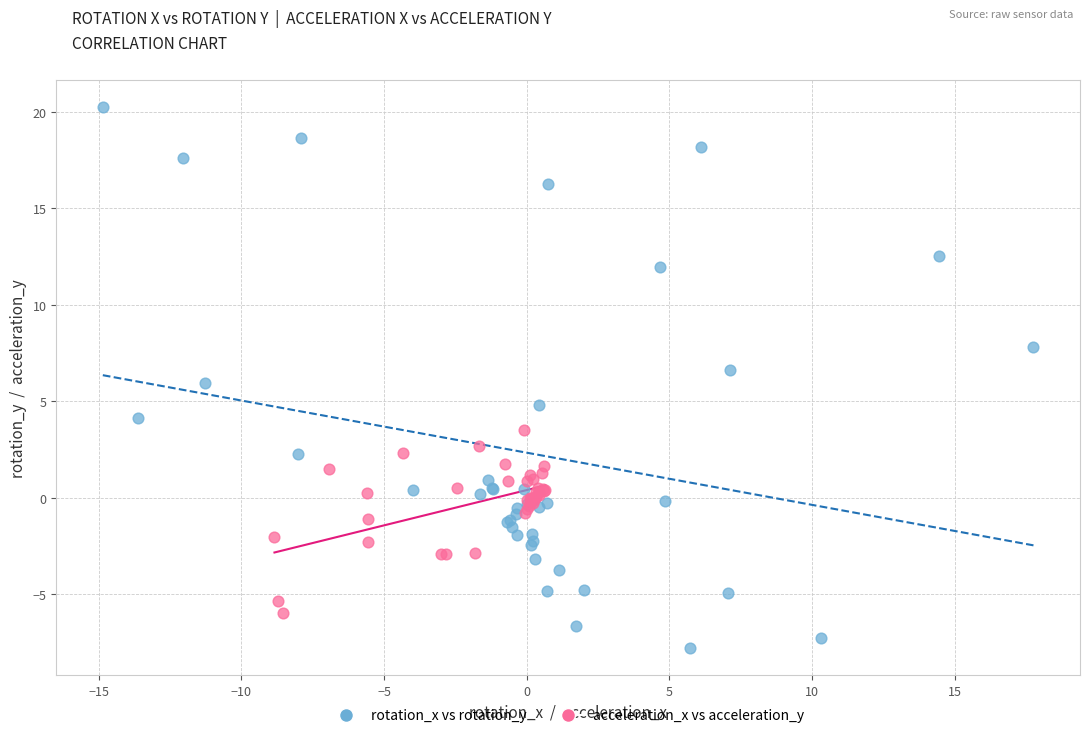

Which series has the widest spread of Y values?

rotation_x vs rotation_y